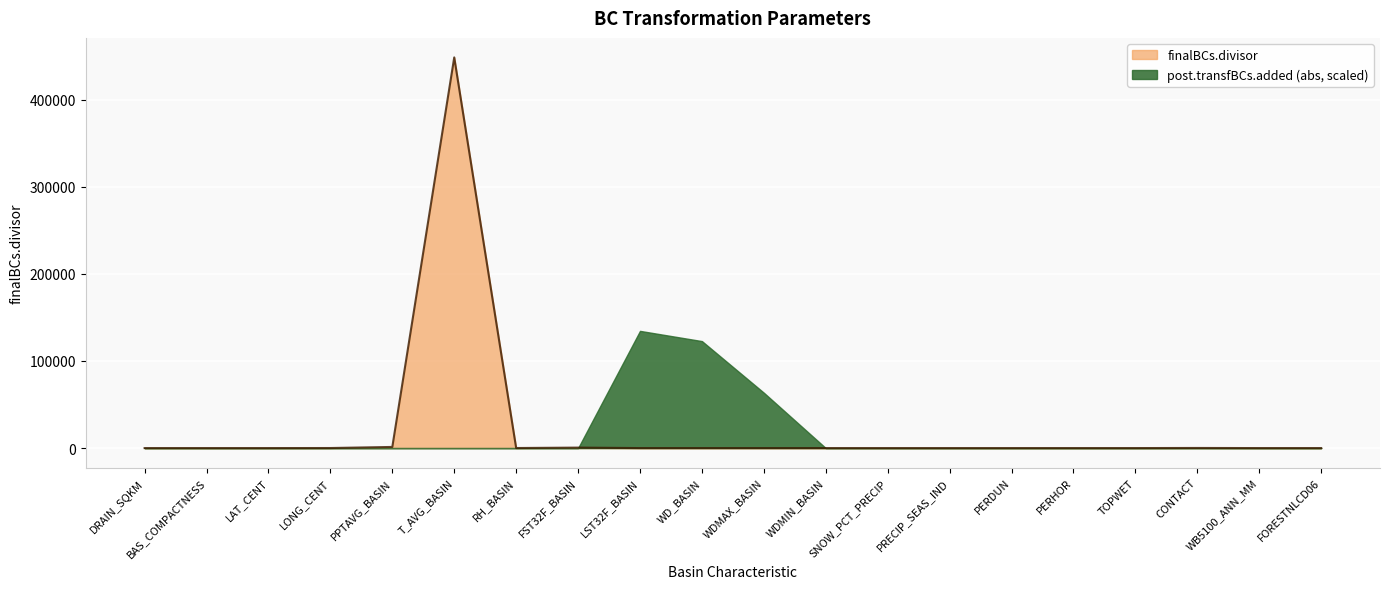

Rank the categories by value from highest to lowest.

T_AVG_BASIN, PPTAVG_BASIN, FST32F_BASIN, CONTACT, RH_BASIN, LONG_CENT, PERHOR, TOPWET, WB5100_ANN_MM, DRAIN_SQKM, PERDUN, LAT_CENT, PRECIP_SEAS_IND, FORESTNLCD06, SNOW_PCT_PRECIP, BAS_COMPACTNESS, WDMIN_BASIN, WD_BASIN, WDMAX_BASIN, LST32F_BASIN